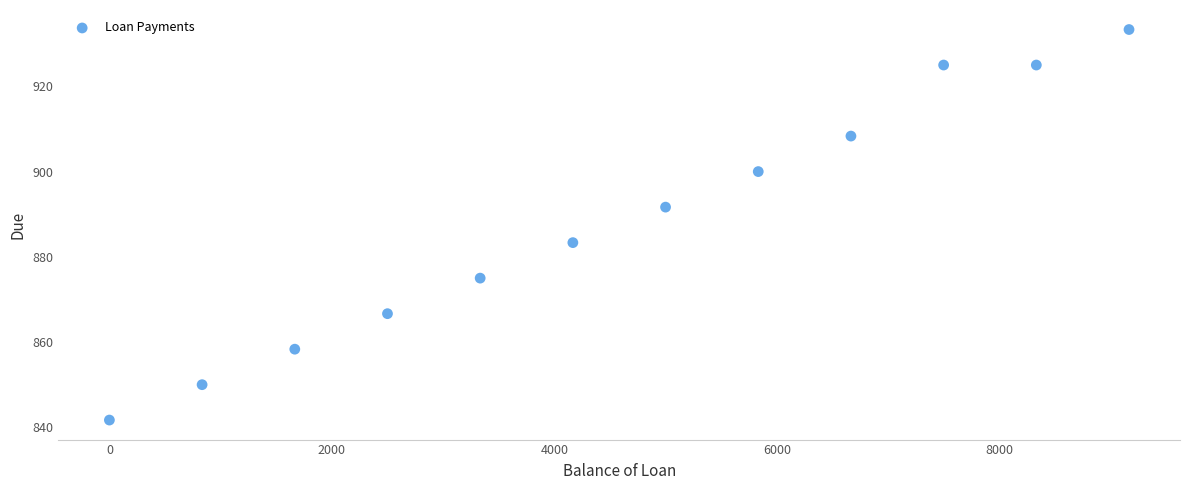

What is the range of Y values (max minus min)?

91.6